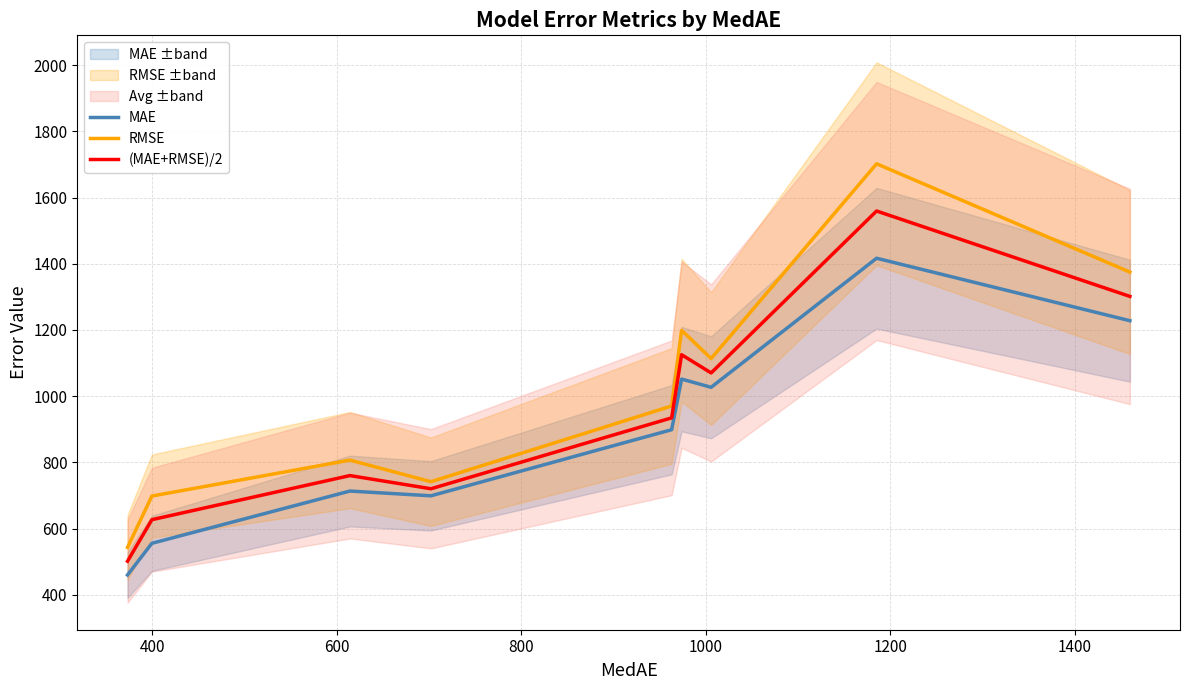

True or false: RMSE has more than 0 points higher than both neighbors.

True